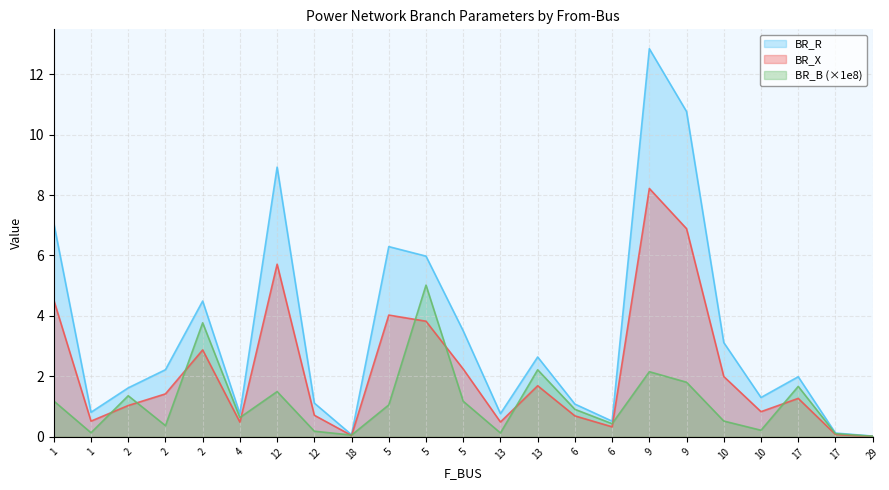

What is the total value across all series at 9?

23.2